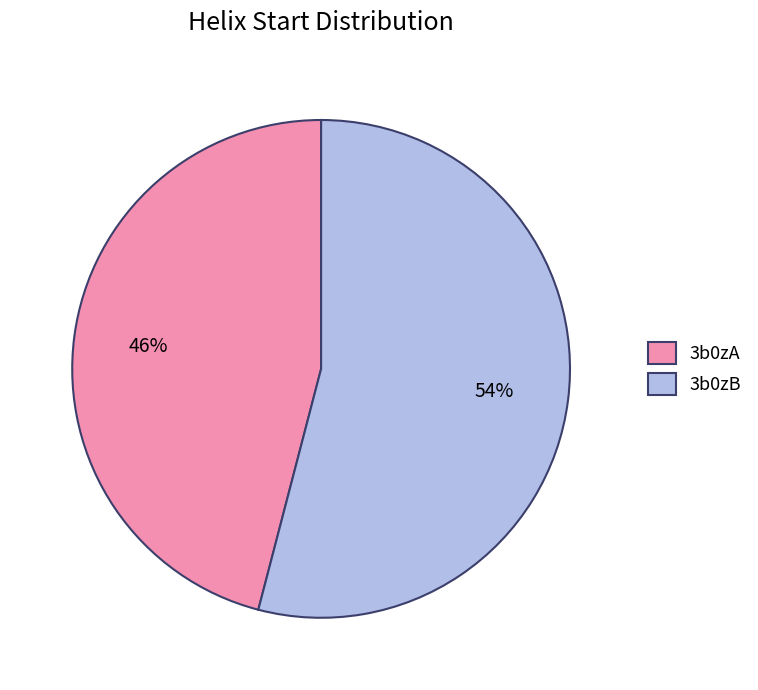

The 3b0zA slice represents 37% of the pie. True or false?

False